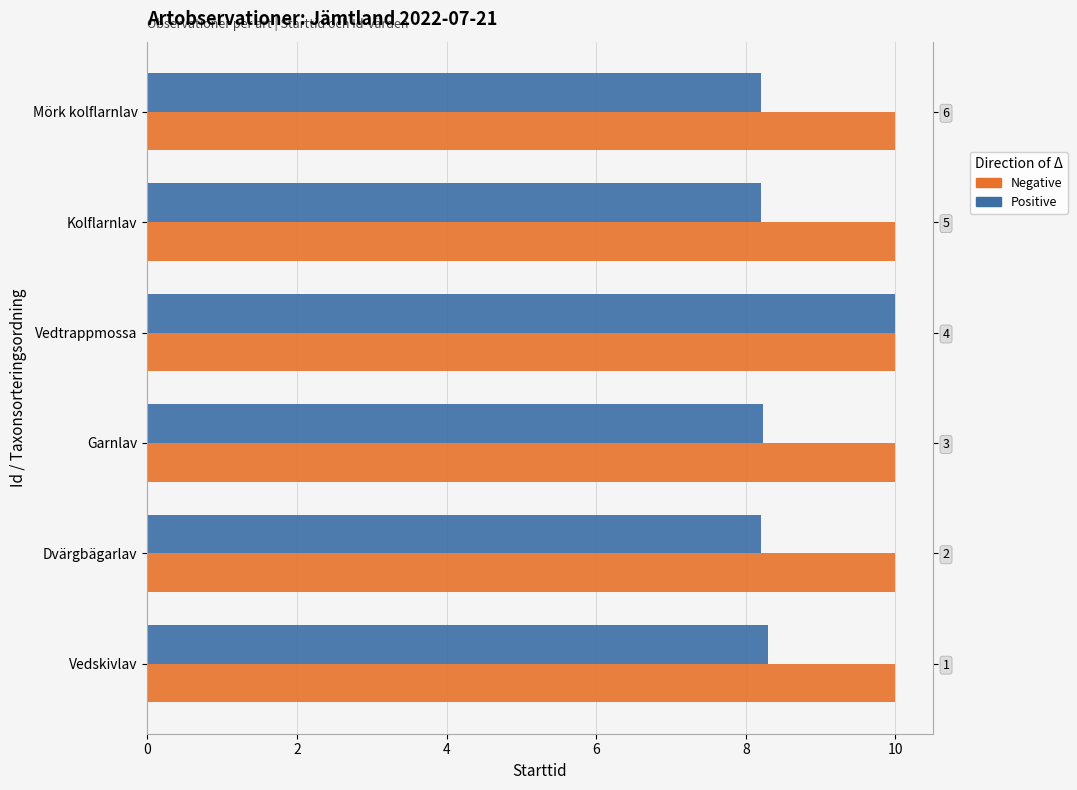

How many bars are there in each group?

2